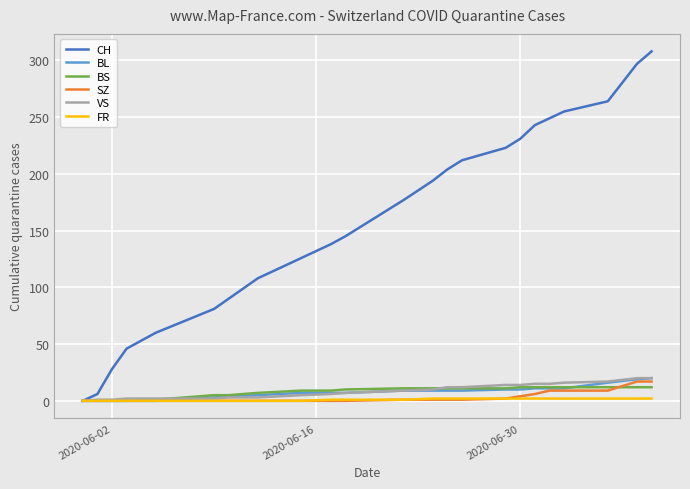

Which series has the largest total across all categories?

CH